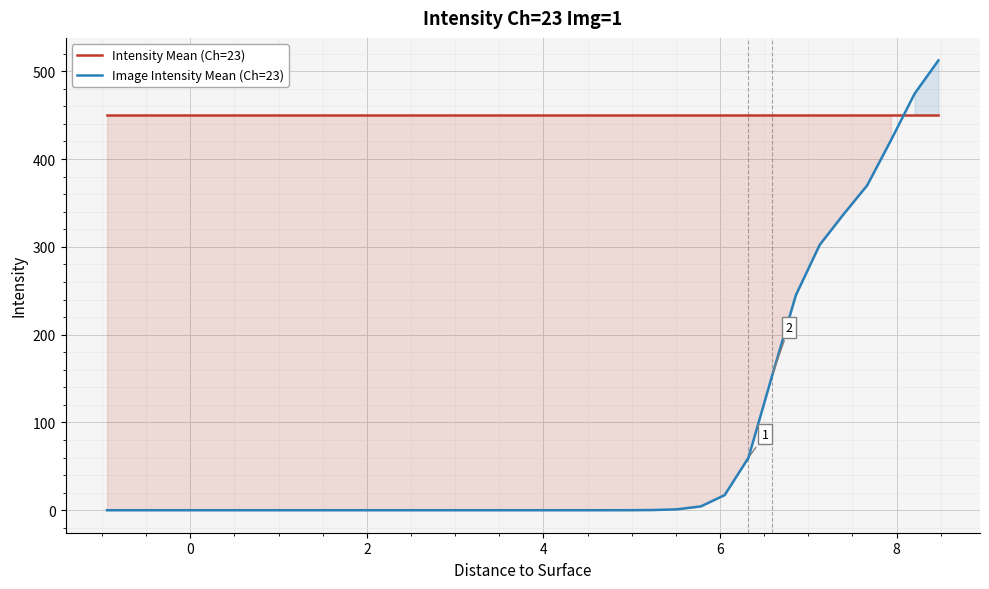

Which series has the largest total across all categories?

Intensity Mean (Ch=23)